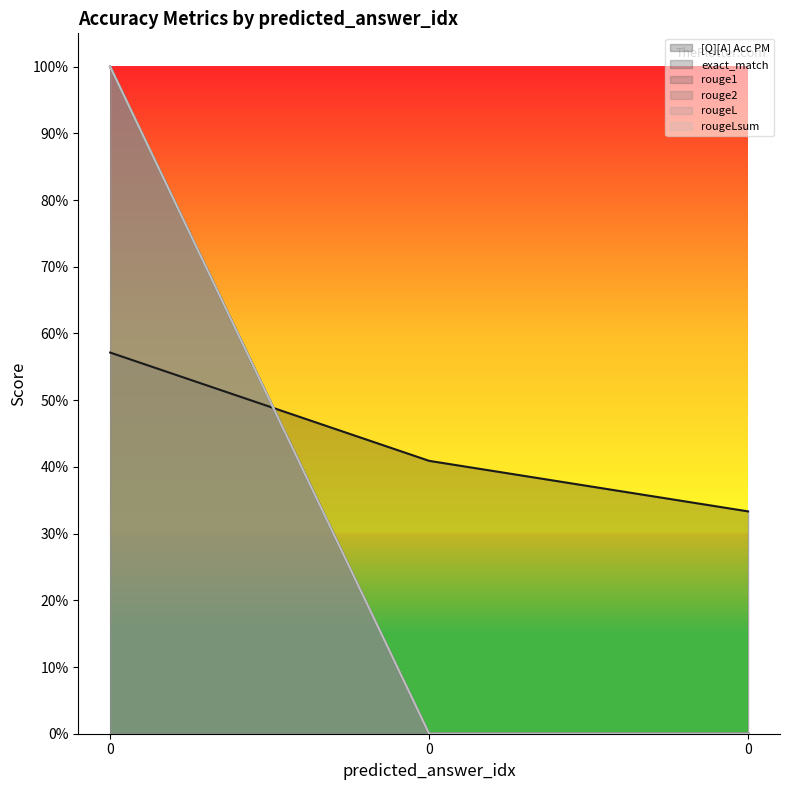

What is the highest value of the rougeL series?

1.0